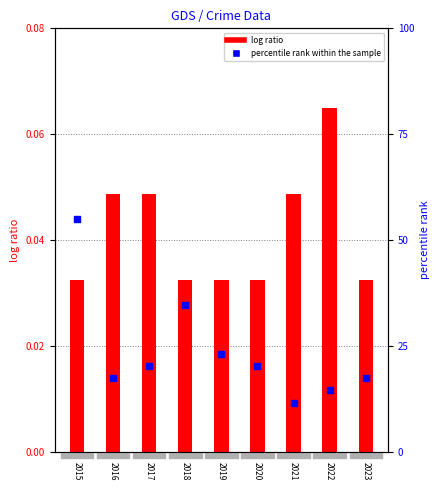

What is the total value across all series at 2021?

11.6